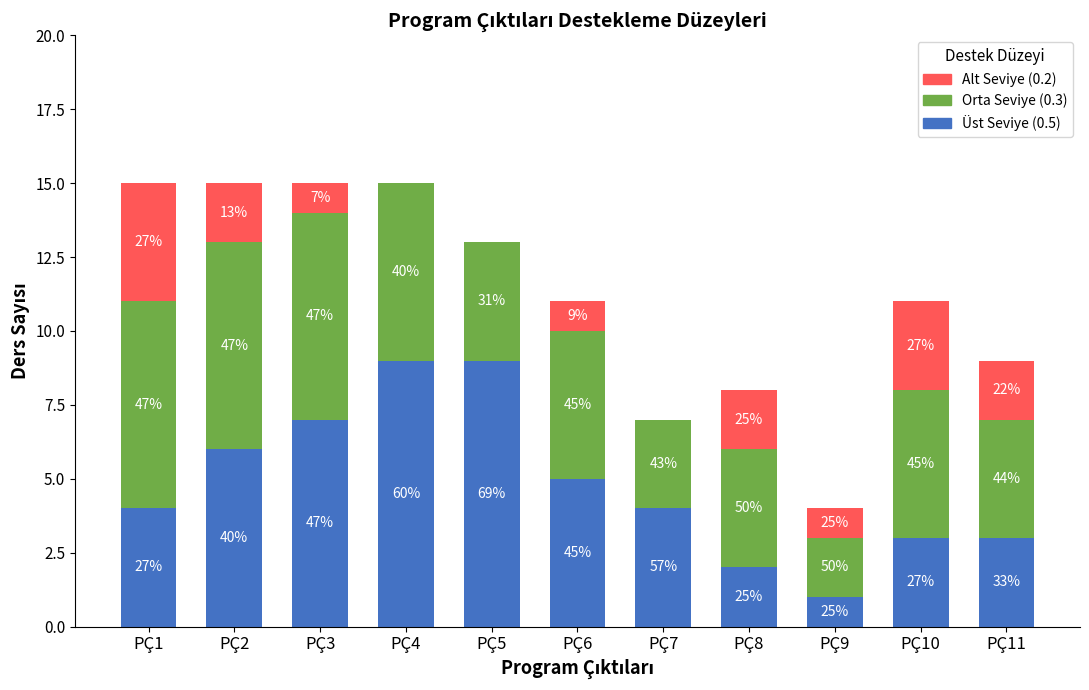

What is the sum of all Üst Seviye (0.5) values?

53